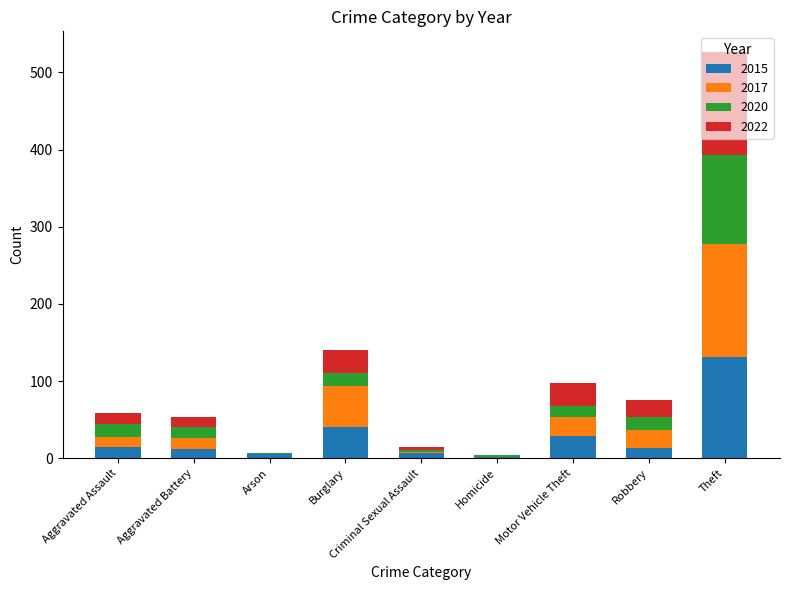

What is the sum of all 2015 values?

253